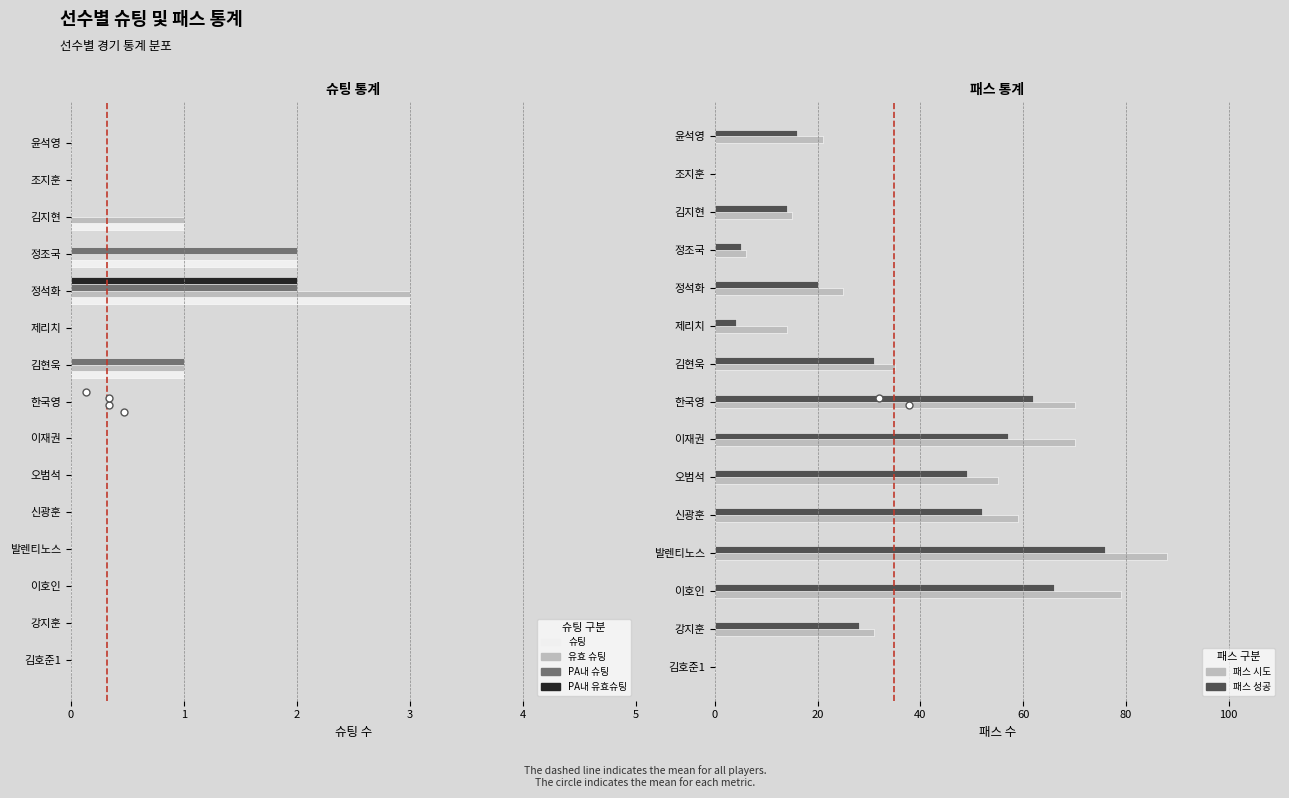

How many data points does each series have?

15